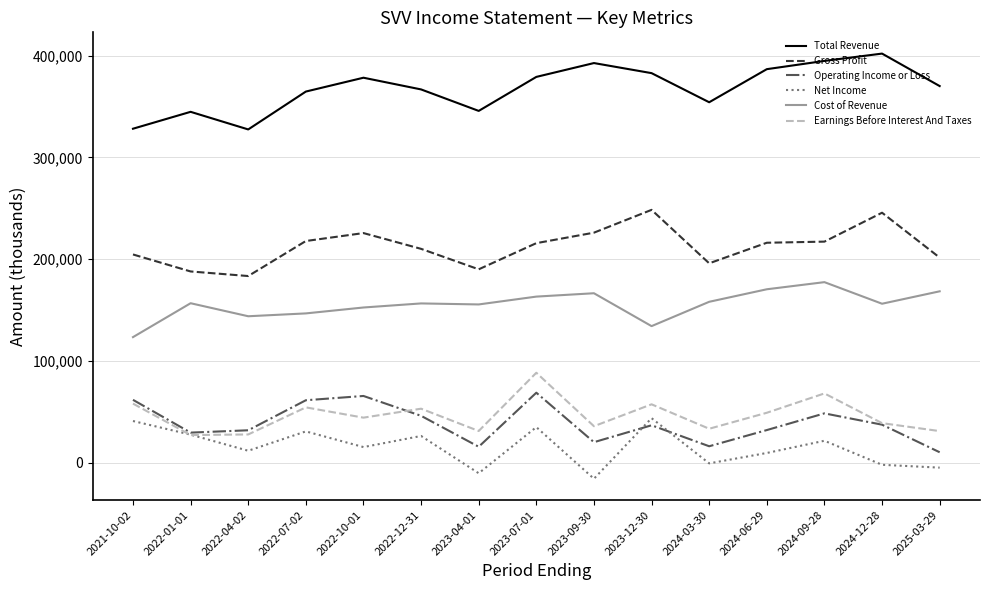

In Cost of Revenue, how many points are higher than both neighbors (excluding endpoints)?

4